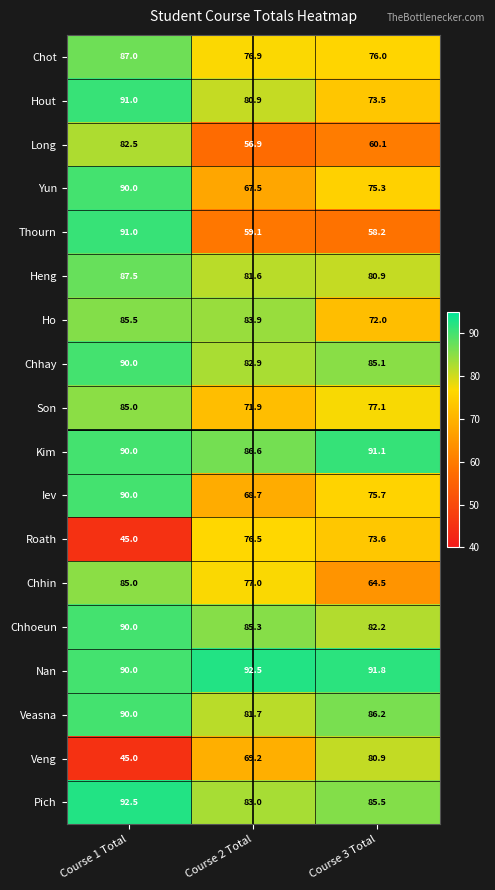

Which series has the widest spread of values?

Veng